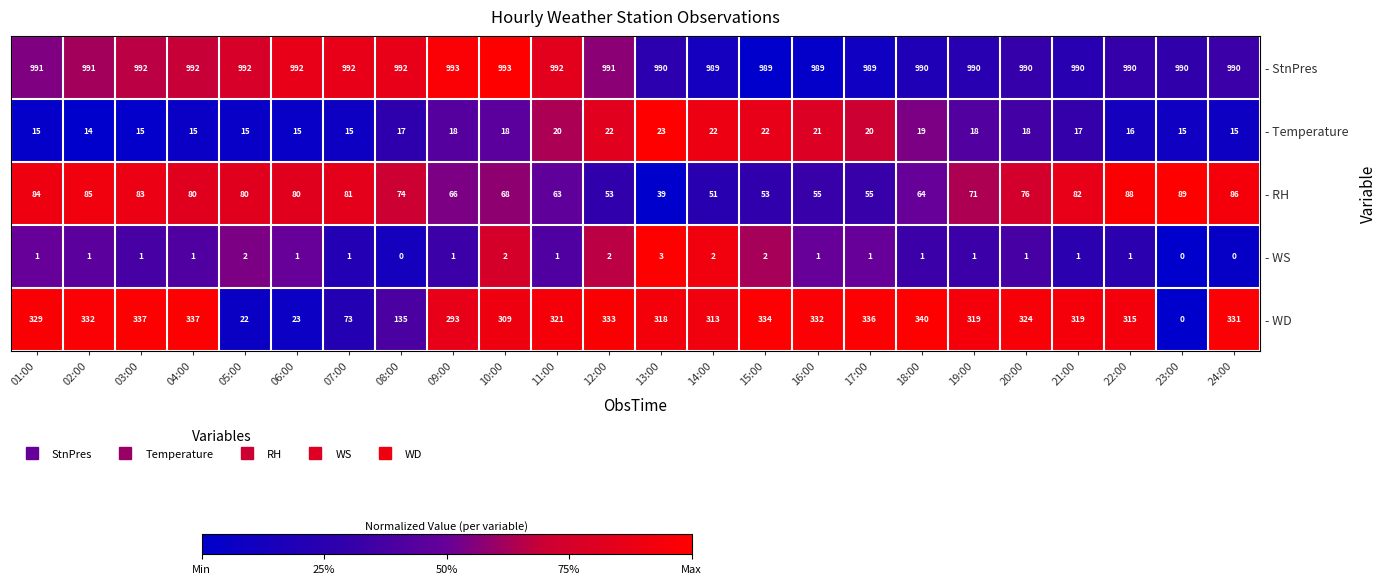

The - Temperature series shows 26 at 21:00. True or false?

False